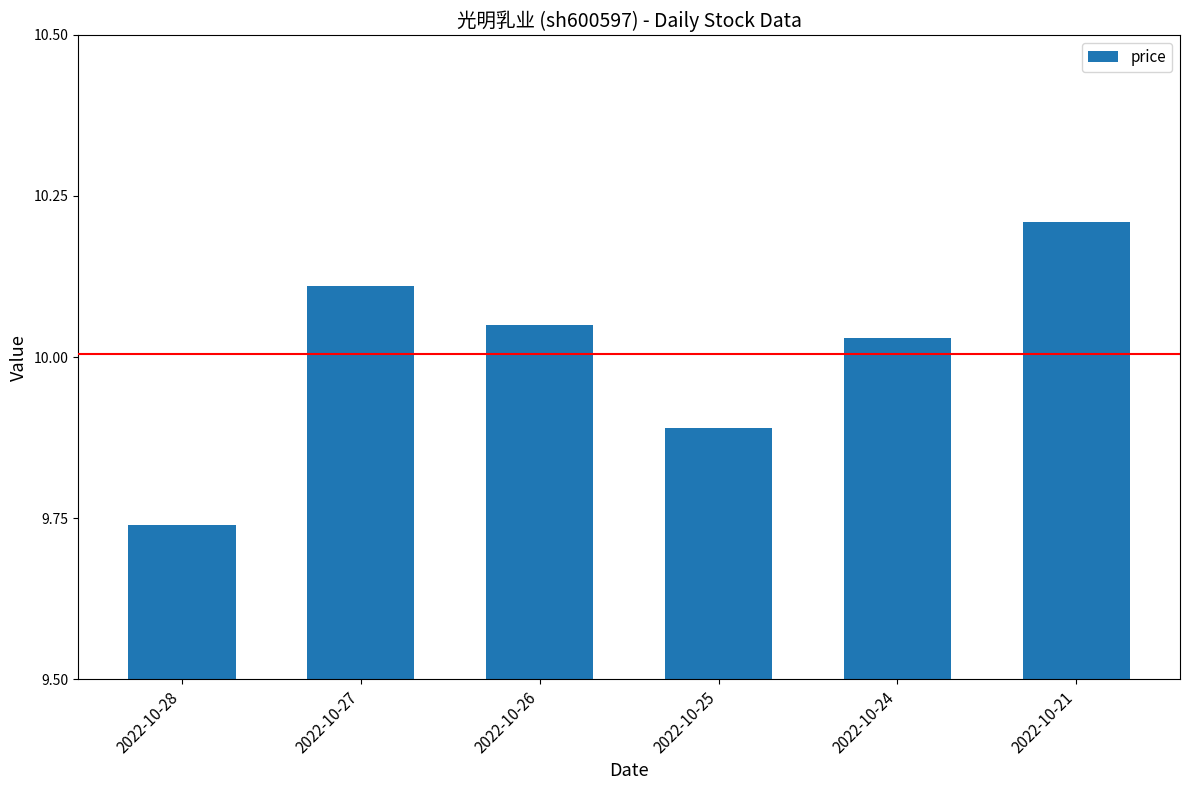

What is the sum of the values at 2022-10-21 and 2022-10-25?

20.1